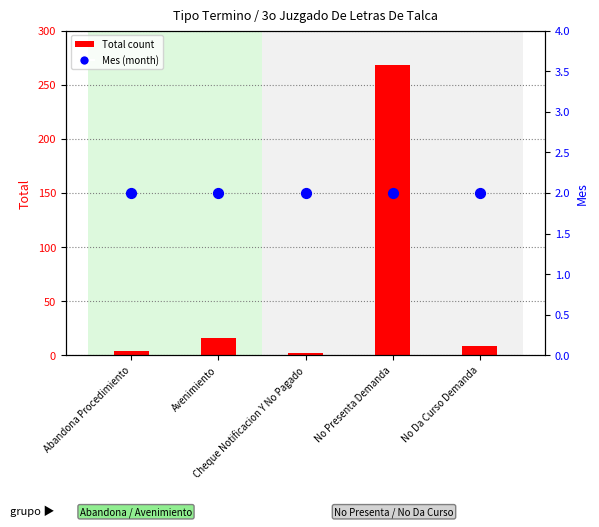

What are all the series names shown in the legend?

Total count, Mes (month)